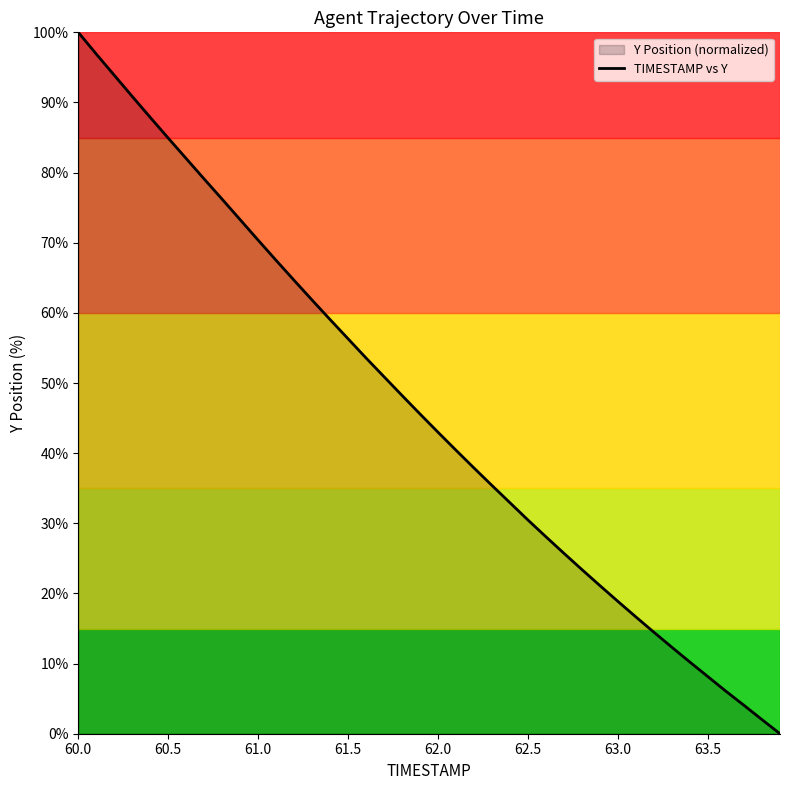

How many positive values are there?

39